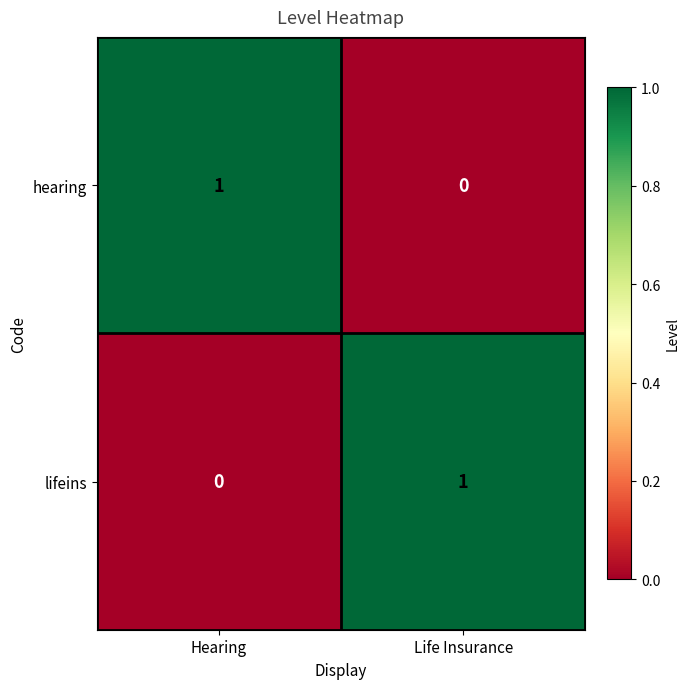

Reading left to right, extract all data points from this chart.

hearing: Hearing=1	Life Insurance=0
lifeins: Hearing=0	Life Insurance=1